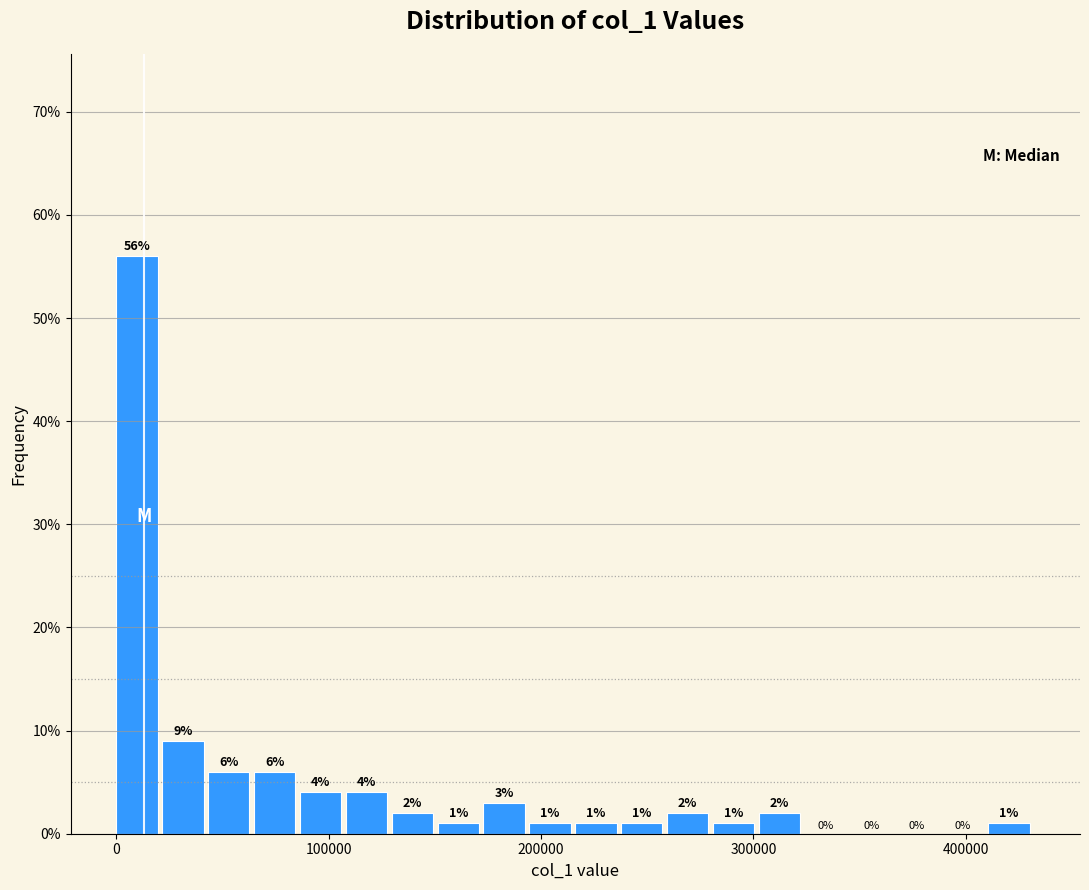

Read against the x-axis, roughly where is the centre of the tallest bar?

10000